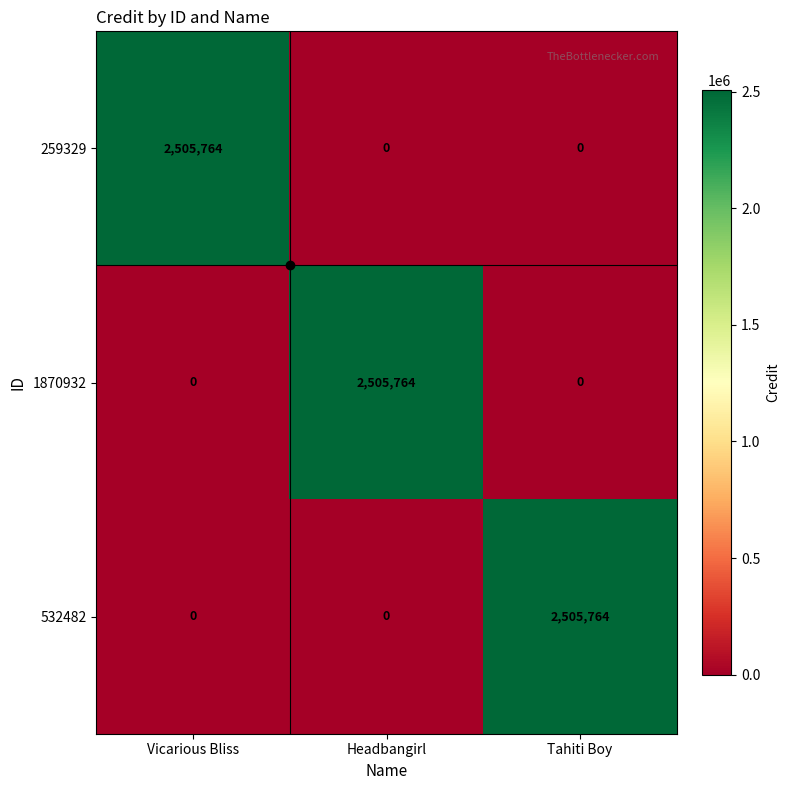

What is the difference between the highest and lowest values at Tahiti Boy?

2505764